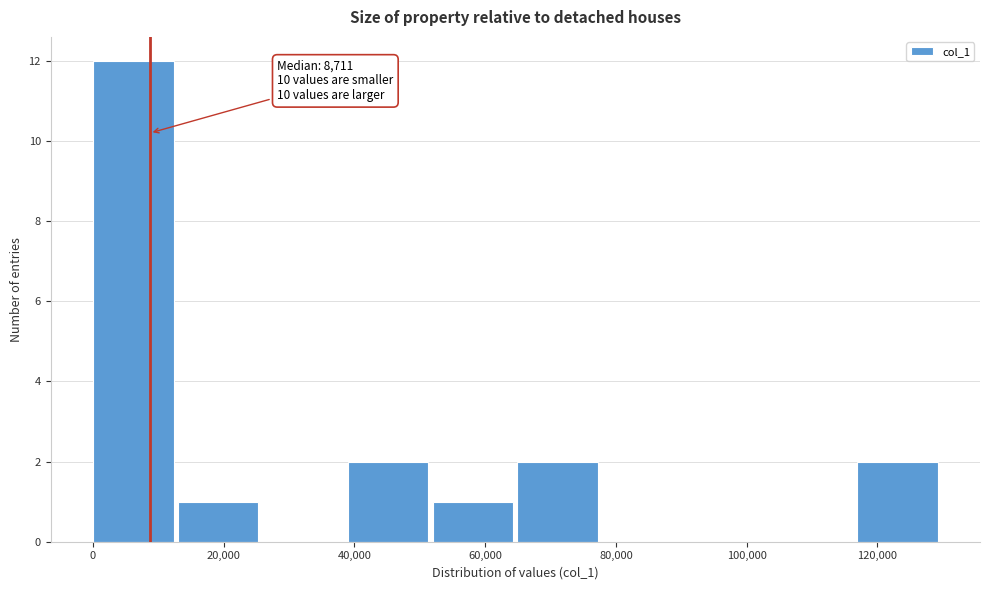

Over which range of the x-axis is the bar tallest?

0 to 12000